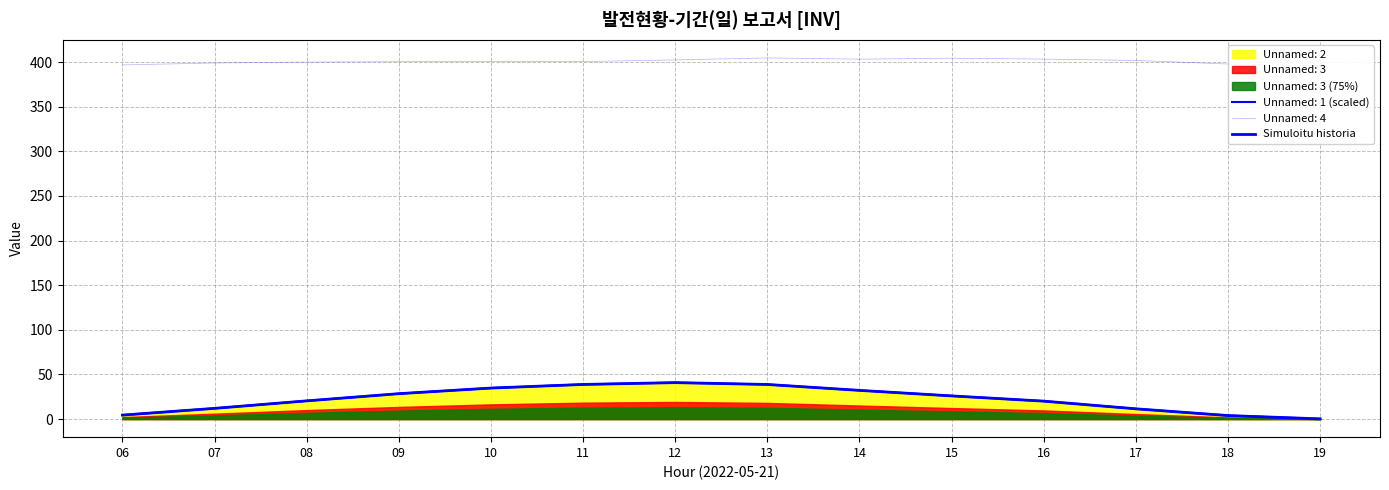

Which category has the lowest value across all series?

19